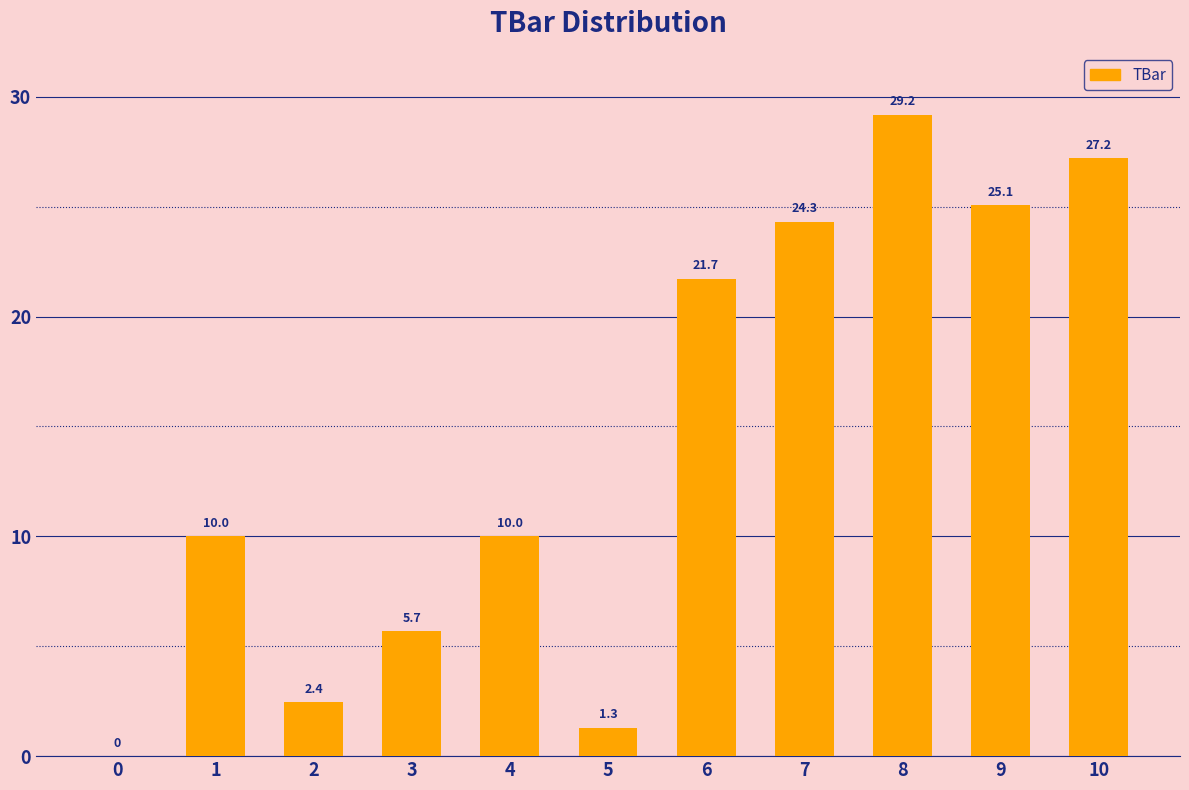

What is the approximate value at 6?

21.7